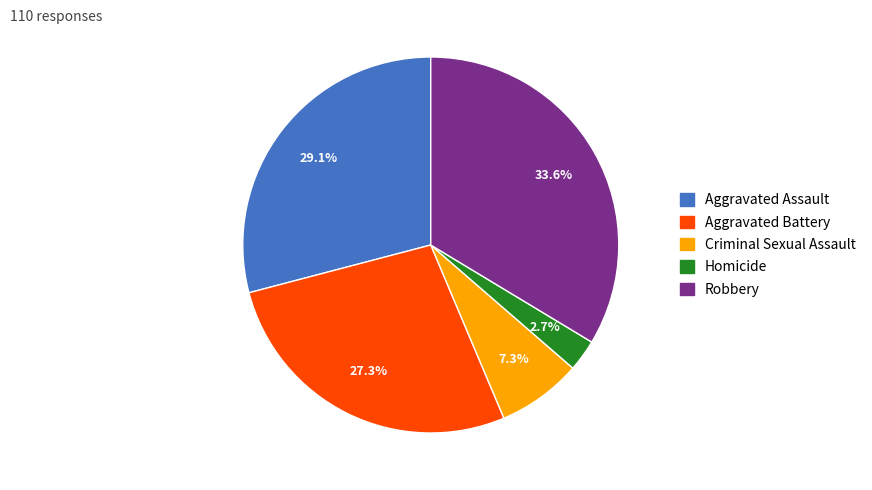

The Aggravated Assault slice represents 23% of the pie. True or false?

False